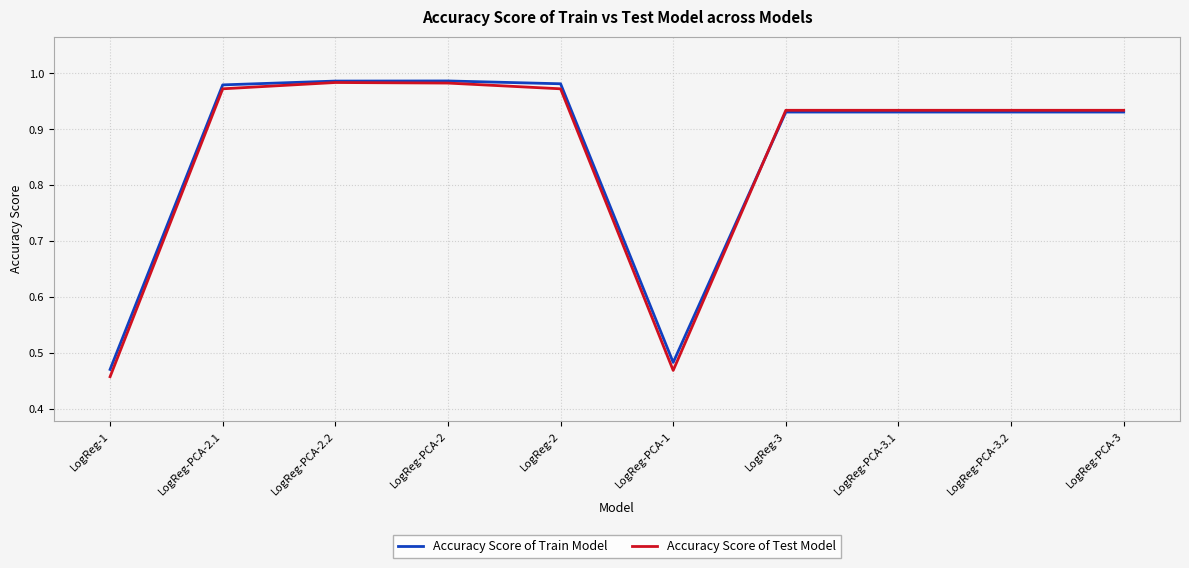

Between LogReg-PCA-2.1 and LogReg-PCA-3.2, which series saw the biggest shift?

Accuracy Score of Train Model